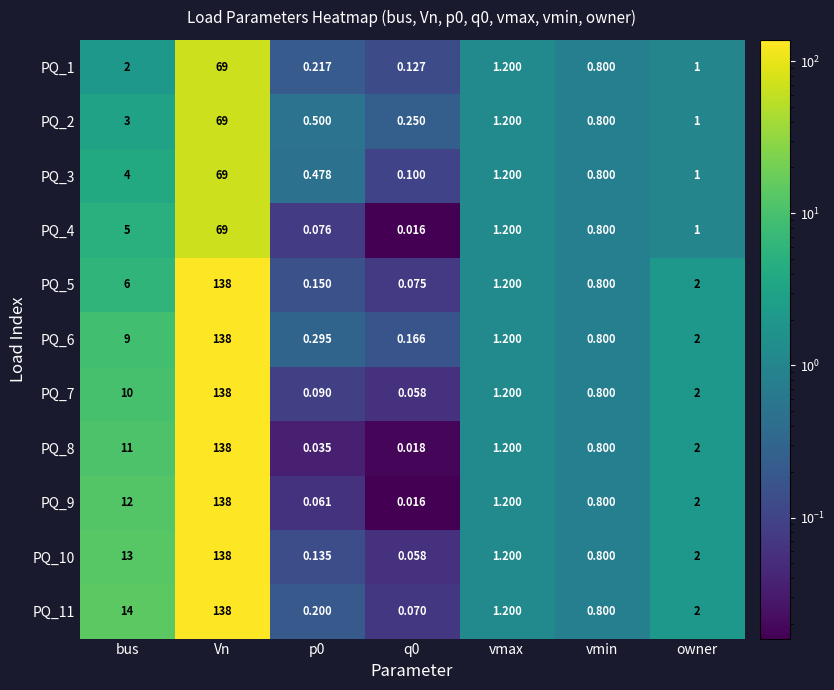

At which label does PQ_1 first exceed 1?

bus